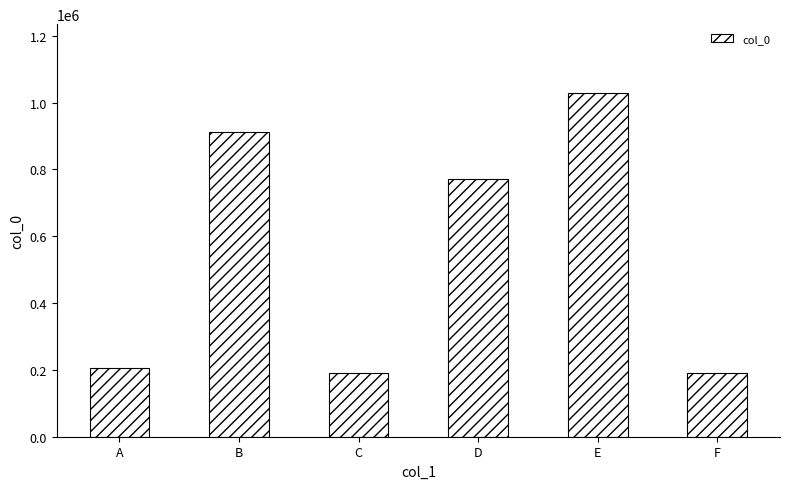

At which category does the chart reach its peak across all series?

E